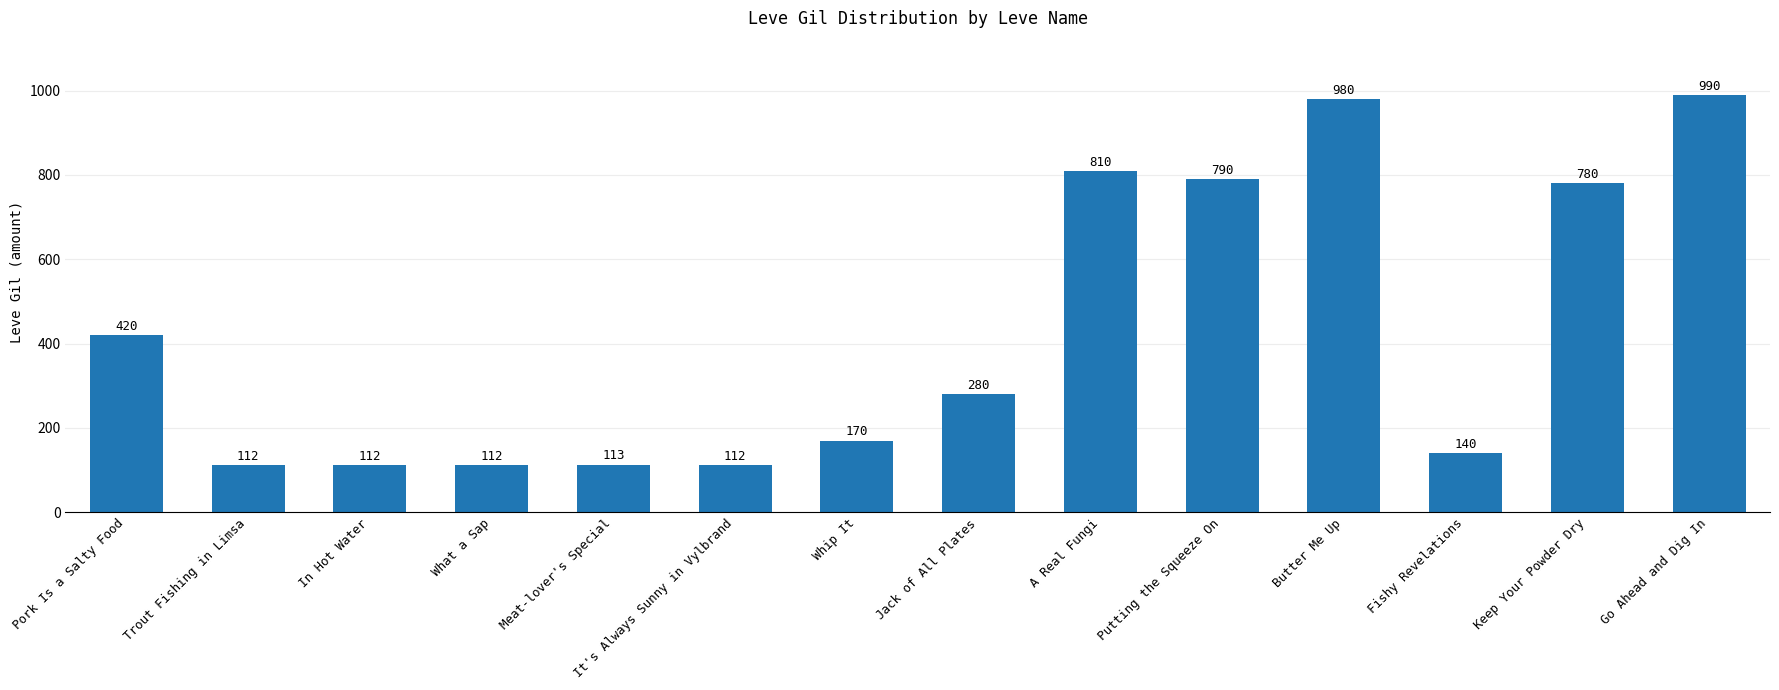

Count the number of categories in the chart.

14